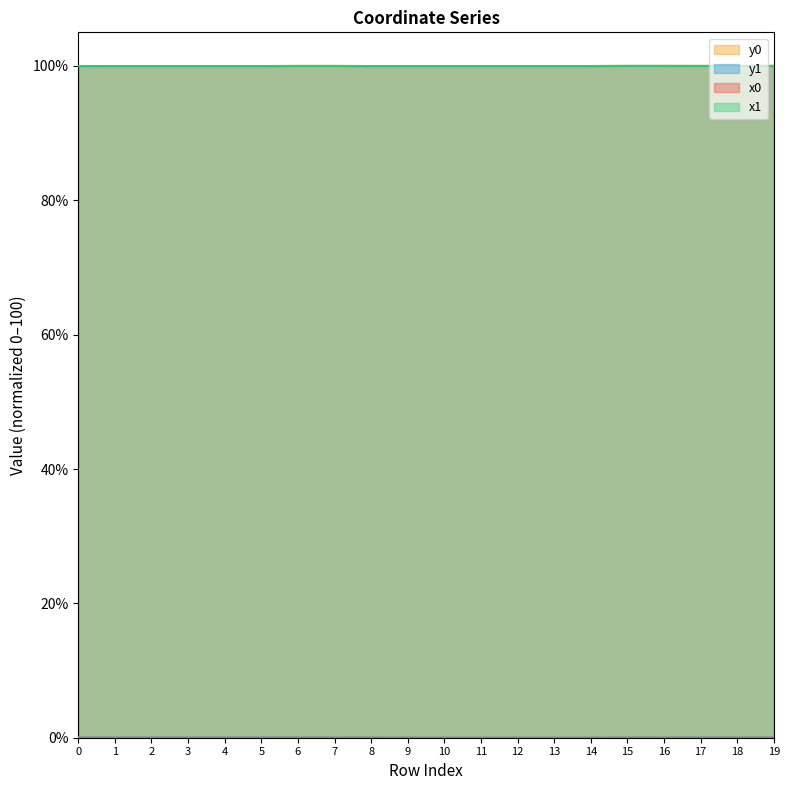

What are all the series names shown in the legend?

x0, y0, x1, y1